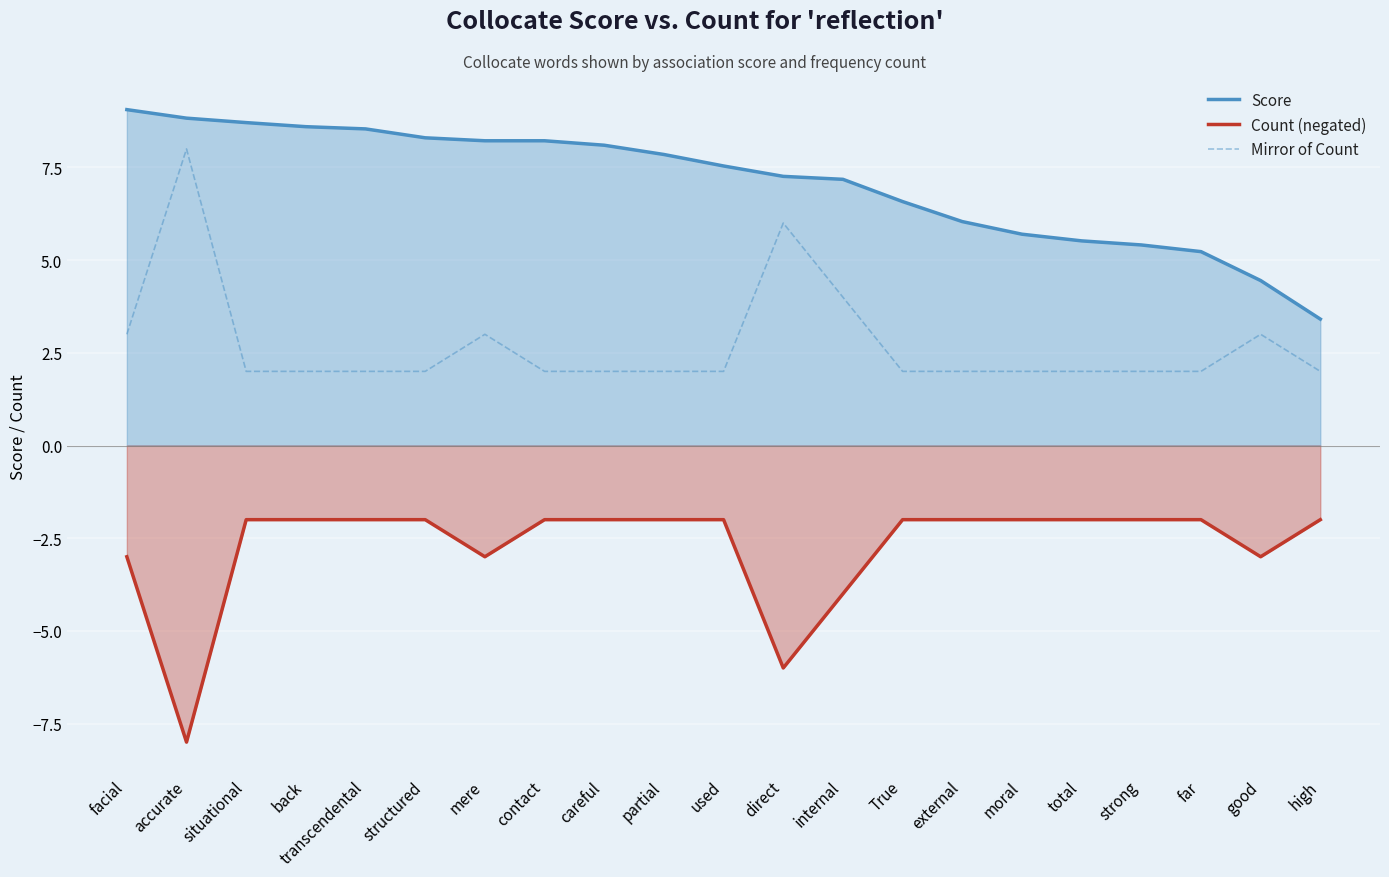

What is the greatest value displayed?

9.1